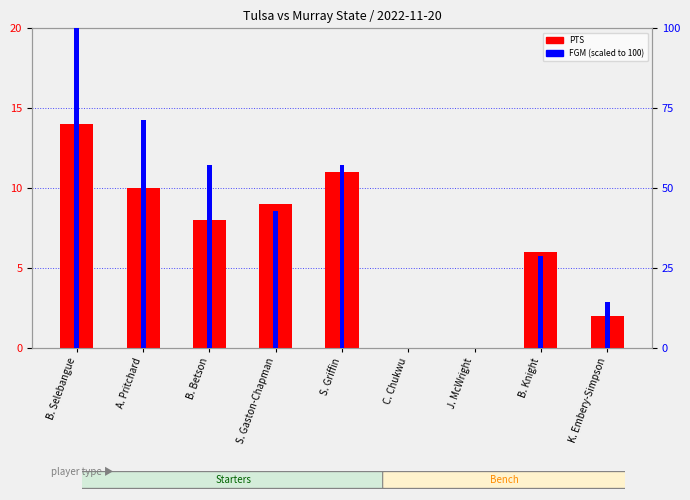

At how many categories does at least one series exceed 61?

2